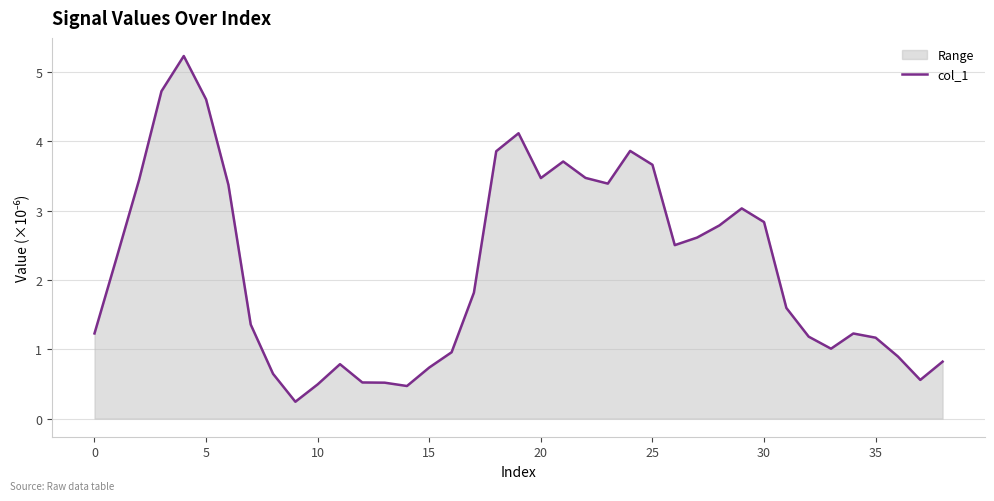

What is the label of the 9th point from the right?

30